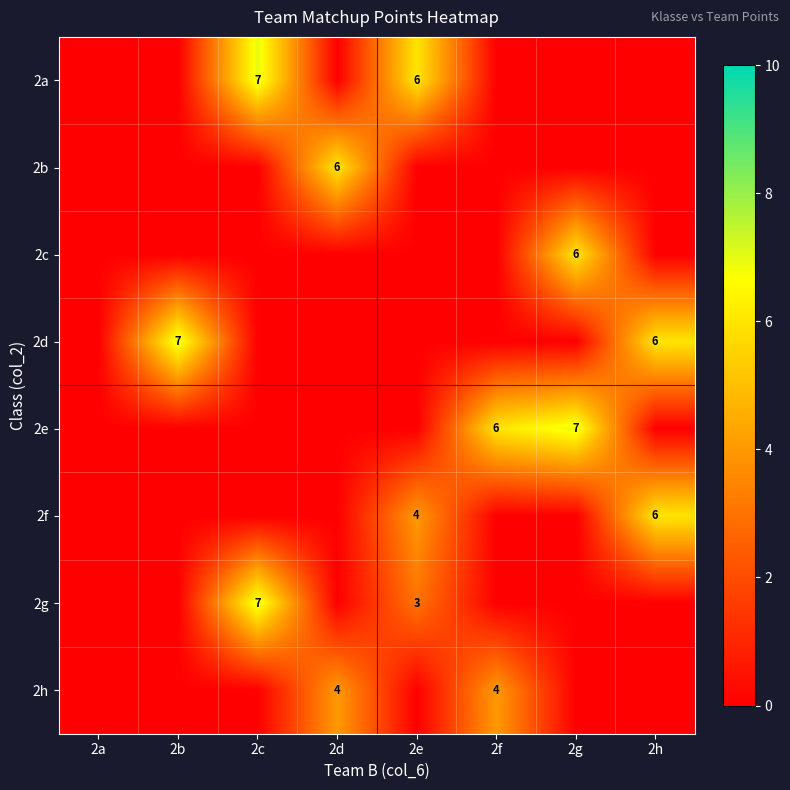

The value of 2b at 2d is 3. True or false?

False